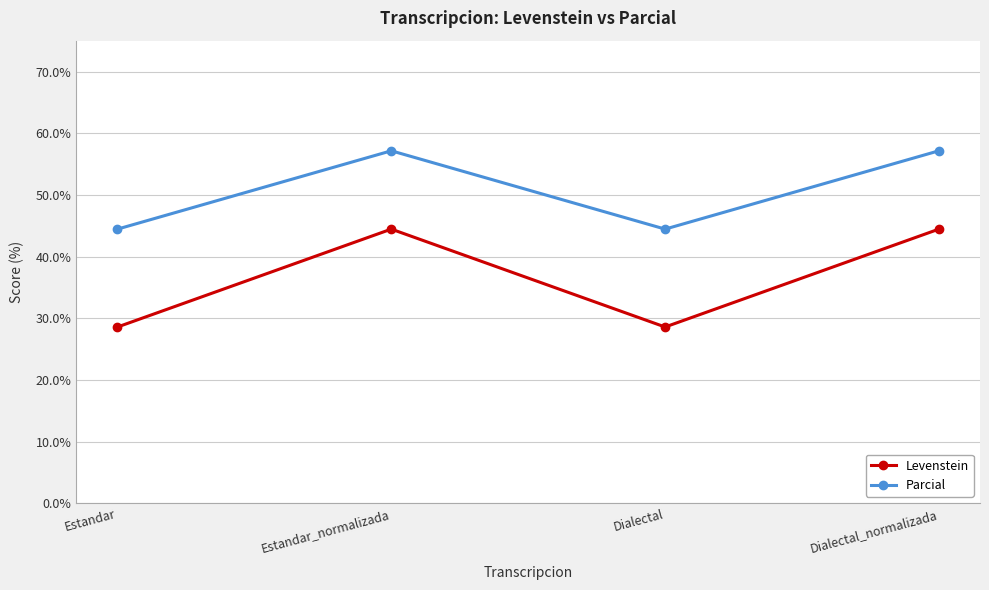

List the series in order of their peak value, lowest first.

Levenstein, Parcial